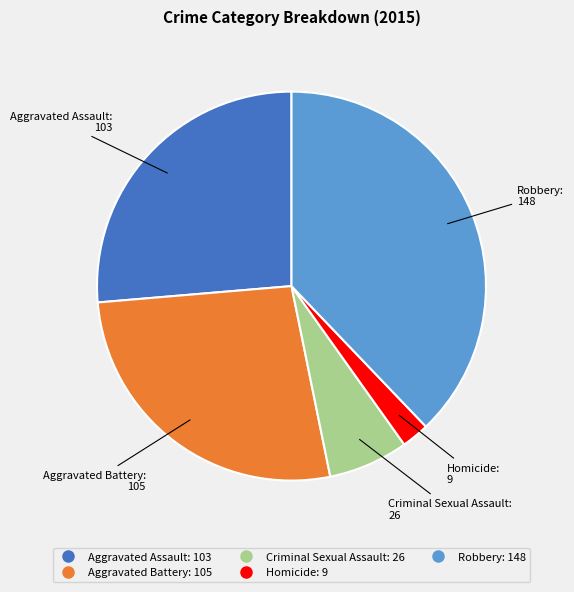

How many slices are in this pie chart?

5